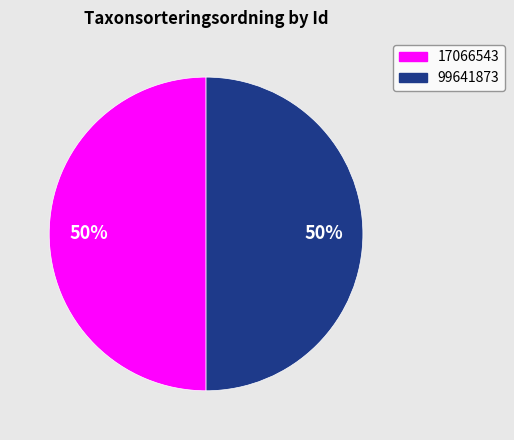

To the nearest percent, what is the combined percentage of 17066543 and 99641873?

100%